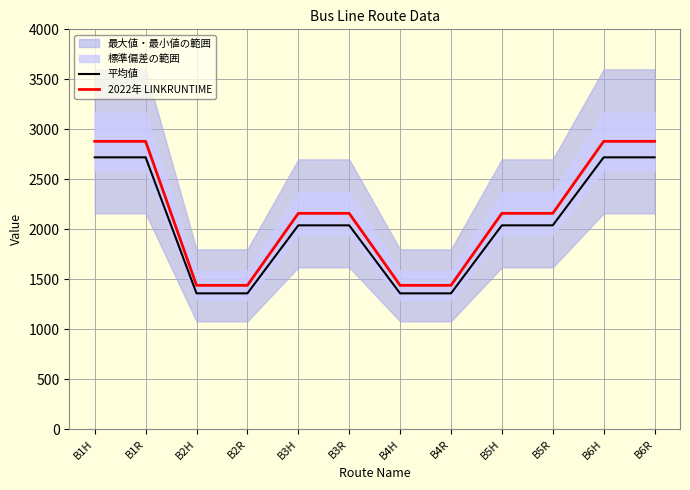

Which has a higher value, B2R or B4R?

B2R